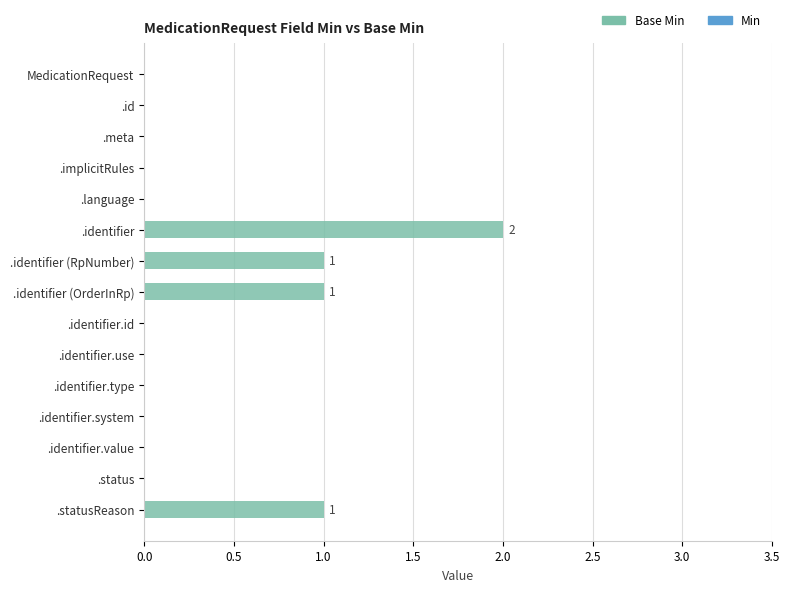

What is the sum of all values?

5